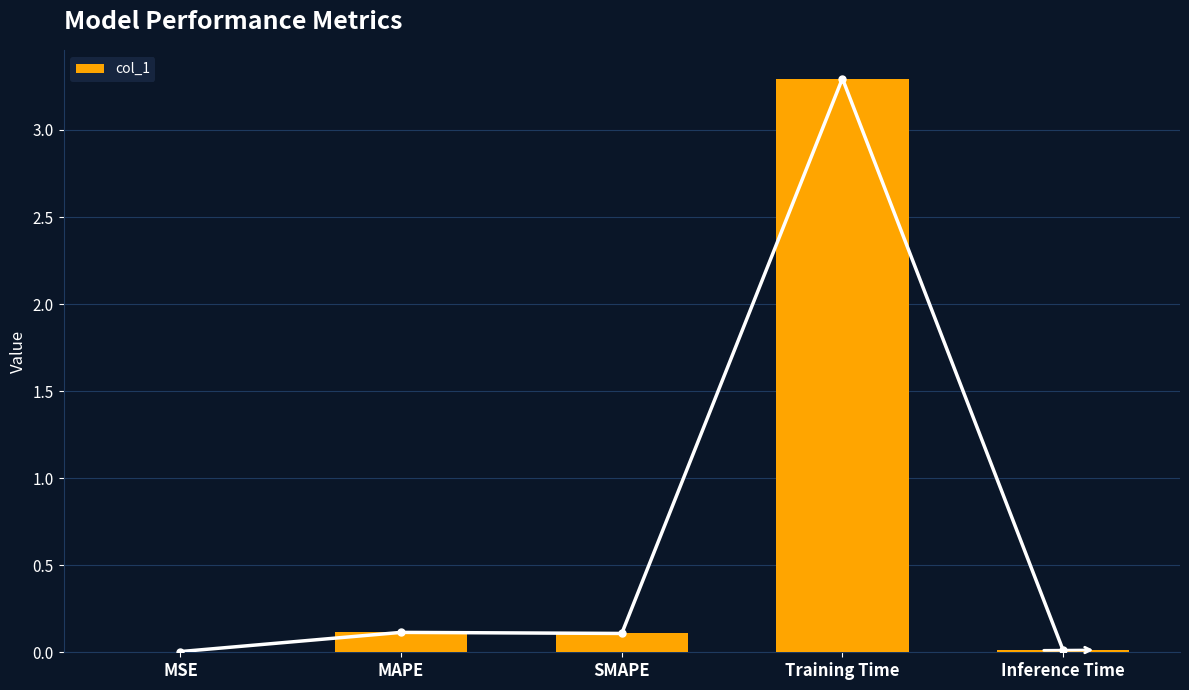

Reading left to right, list all the values displayed in this chart.

MSE=0.0	MAPE=0.1	SMAPE=0.1	Training Time=3.3	Inference Time=0.0